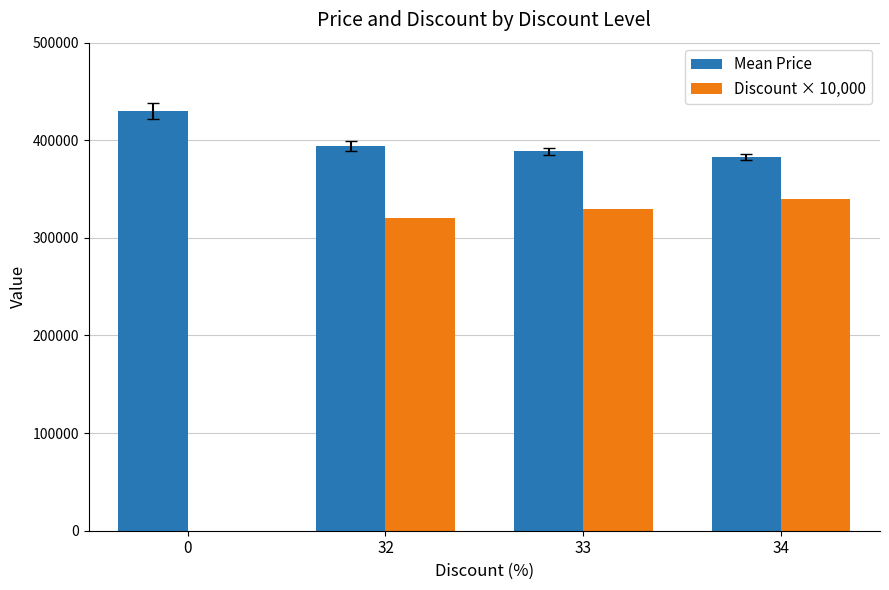

The Discount × 10,000 series shows 0 at 0. True or false?

True